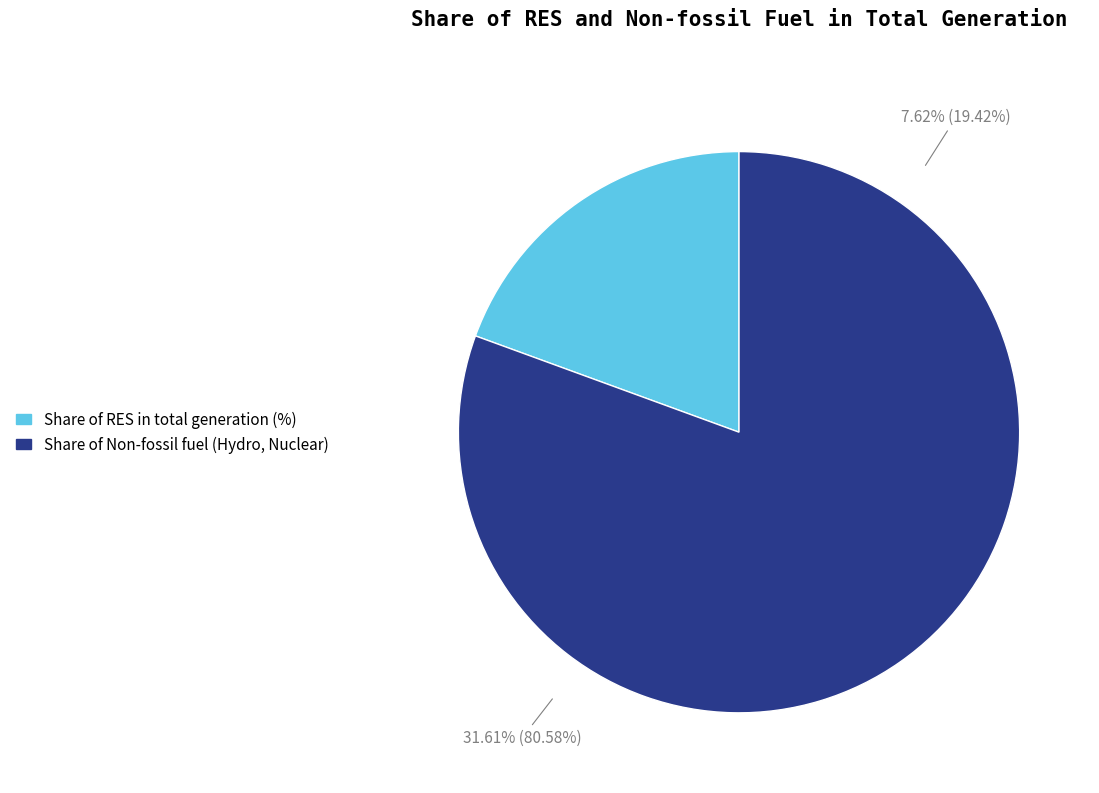

To the nearest percent, what is the average slice percentage?

50%